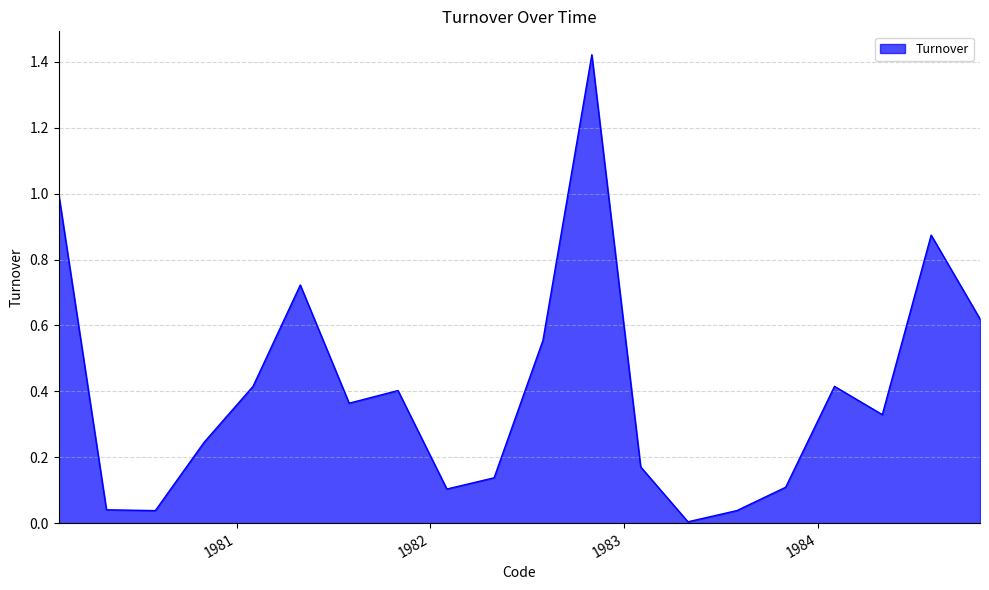

What is the value of the 19th point from the left?

0.9